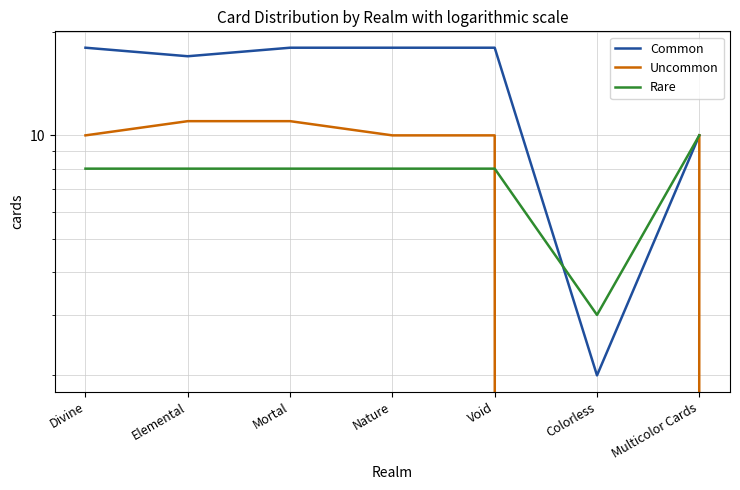

Rank the series at Multicolor Cards from lowest to highest value.

Common, Uncommon, Rare